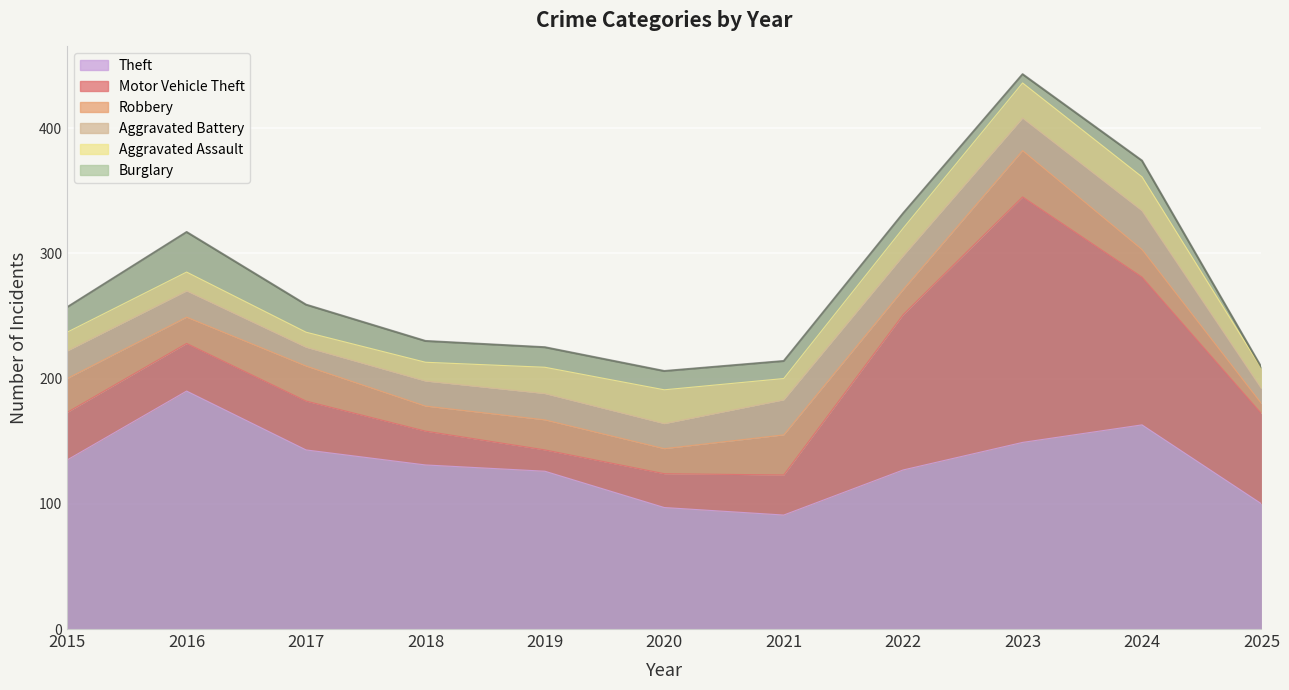

Rank the series by their maximum value, from lowest to highest.

Aggravated Assault, Aggravated Battery, Burglary, Robbery, Theft, Motor Vehicle Theft